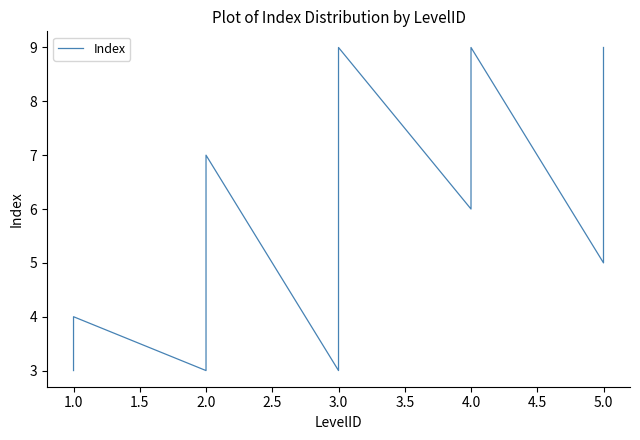

What is the smallest value displayed?

3